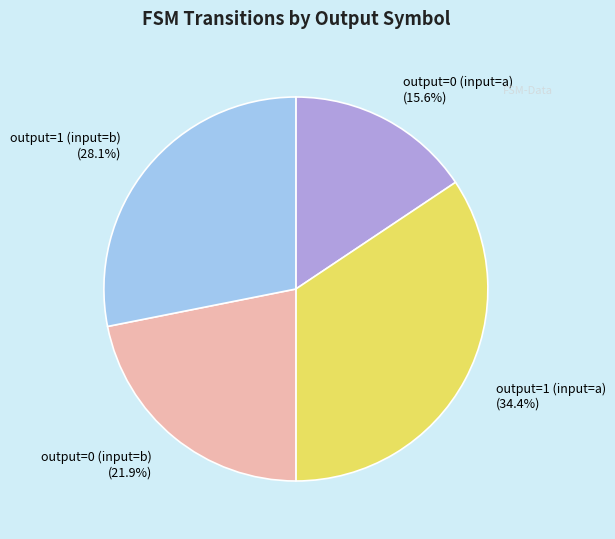

What percentage is NOT represented by output=1 (input=a) (34.4%)?

65.6%